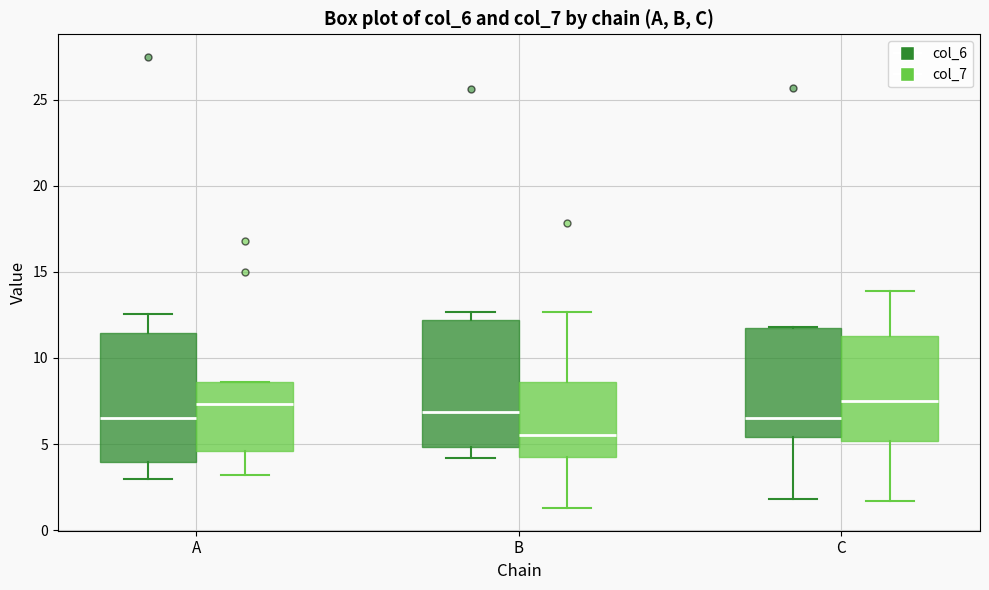

Reading left to right, transcribe this box plot: for each box, give where its median line is, the range the box spans, and where its two whiskers end, as read against the y-axis. The values are not printed on the chart, so give them approximately, as read against the axis.

A (col_6): median 6.5, box 4.0 to 11.5, whiskers 3.0 to 12.5
A (col_7): median 7.5, box 4.5 to 8.5, whiskers 3.0 to 8.5
B (col_6): median 7.0, box 5.0 to 12.0, whiskers 4.0 to 12.5
B (col_7): median 5.5, box 4.0 to 8.5, whiskers 1.5 to 12.5
C (col_6): median 6.5, box 5.5 to 11.5, whiskers 2.0 to 12.0
C (col_7): median 7.5, box 5.0 to 11.5, whiskers 1.5 to 14.0